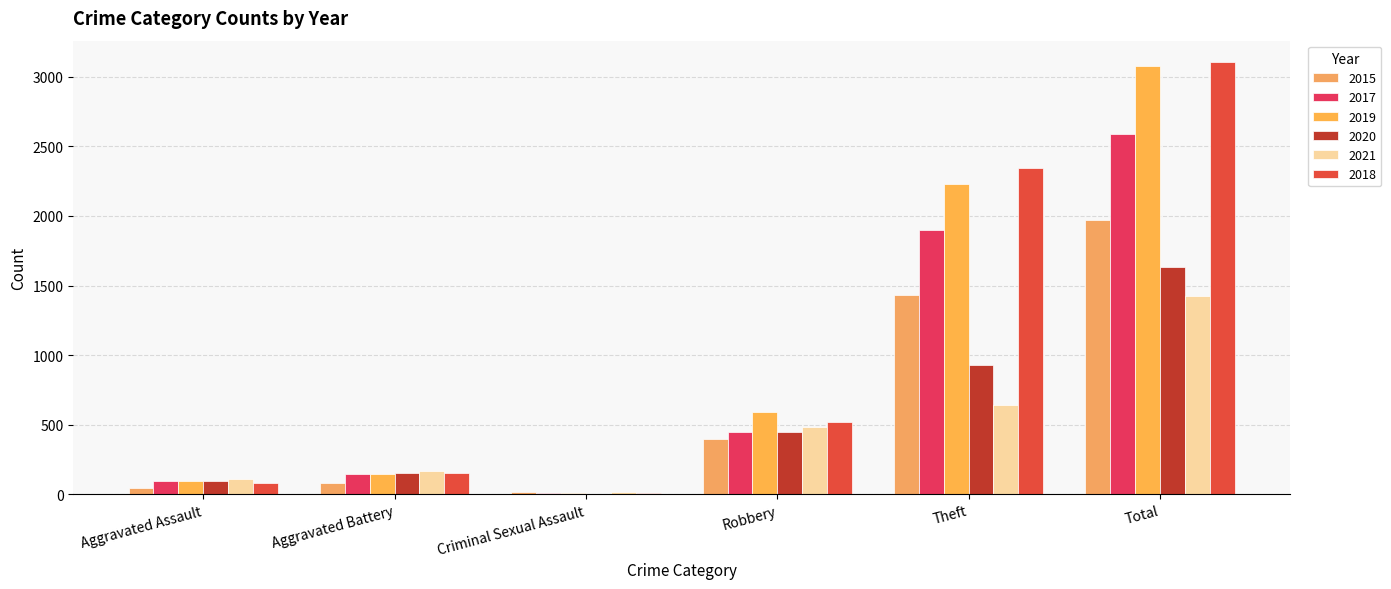

At which label does 2021 reach its peak?

Total